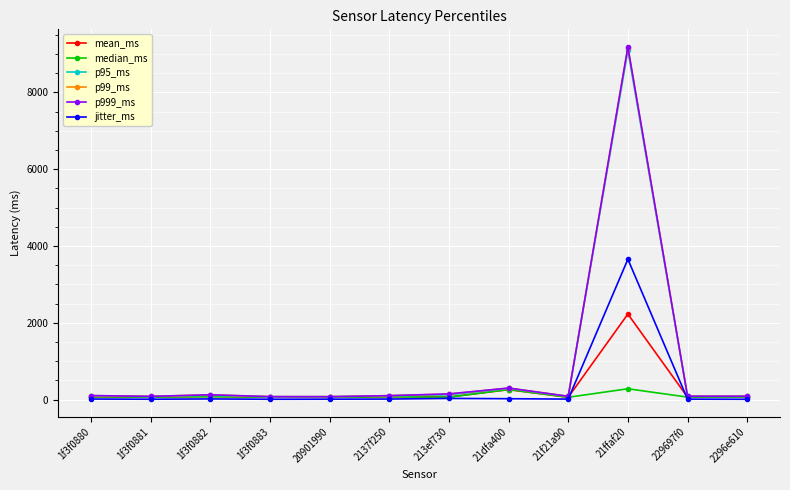

Count the number of data series in this chart.

6